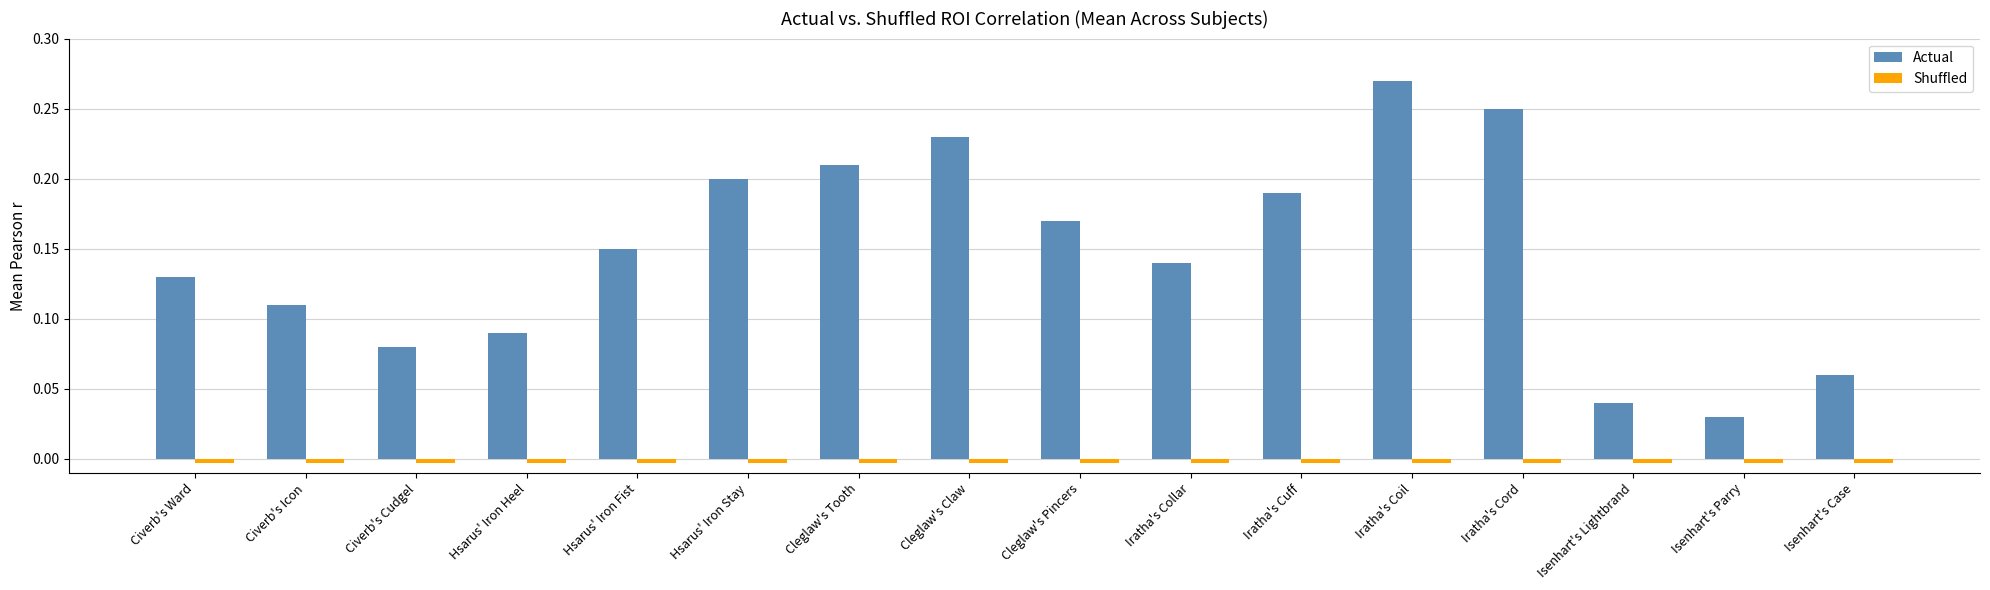

The Actual series shows 0.0 at Civerb's Cudgel. True or false?

False